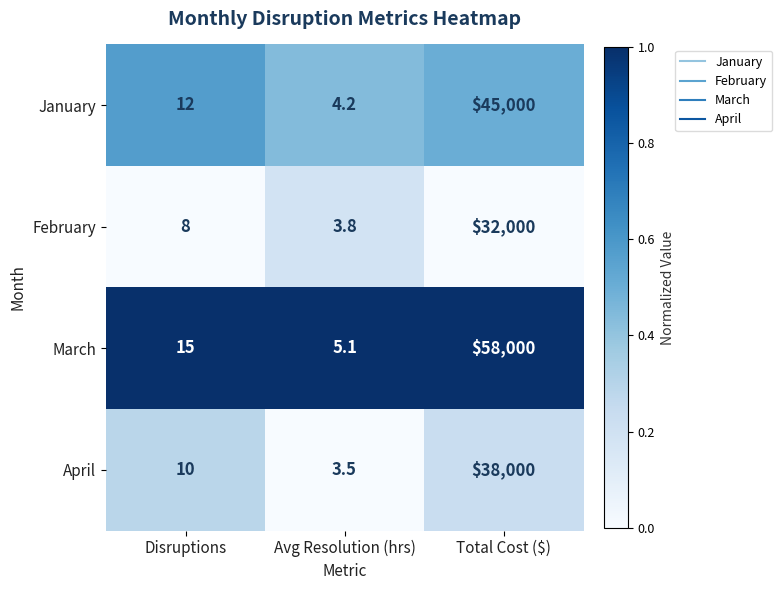

Reading left to right, what are all the values shown in this chart?

January: Disruptions=12.0	Avg Resolution (hrs)=4.2	Total Cost ($)=45000.0
February: Disruptions=8.0	Avg Resolution (hrs)=3.8	Total Cost ($)=32000.0
March: Disruptions=15.0	Avg Resolution (hrs)=5.1	Total Cost ($)=58000.0
April: Disruptions=10.0	Avg Resolution (hrs)=3.5	Total Cost ($)=38000.0